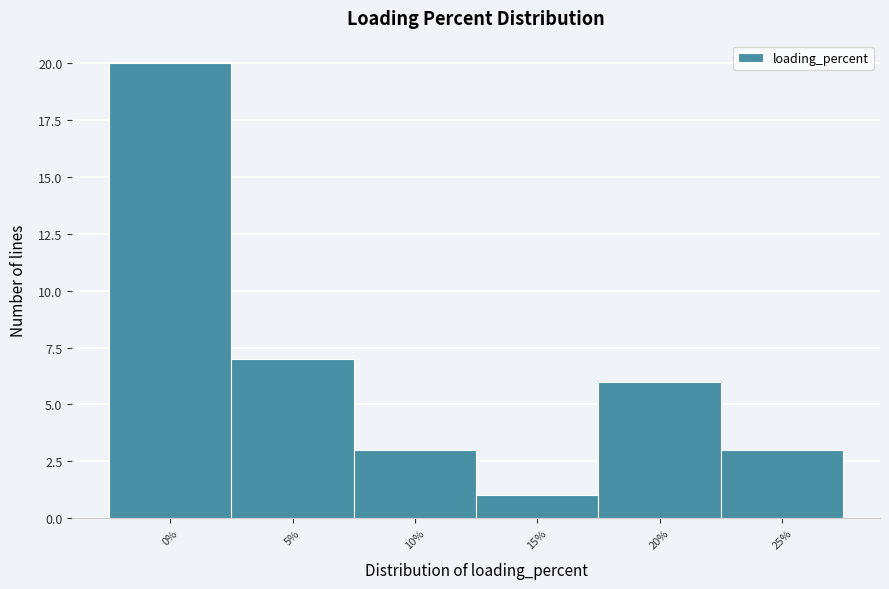

Reading left to right, list all the values displayed in this chart.

20	7	3	1	6	3